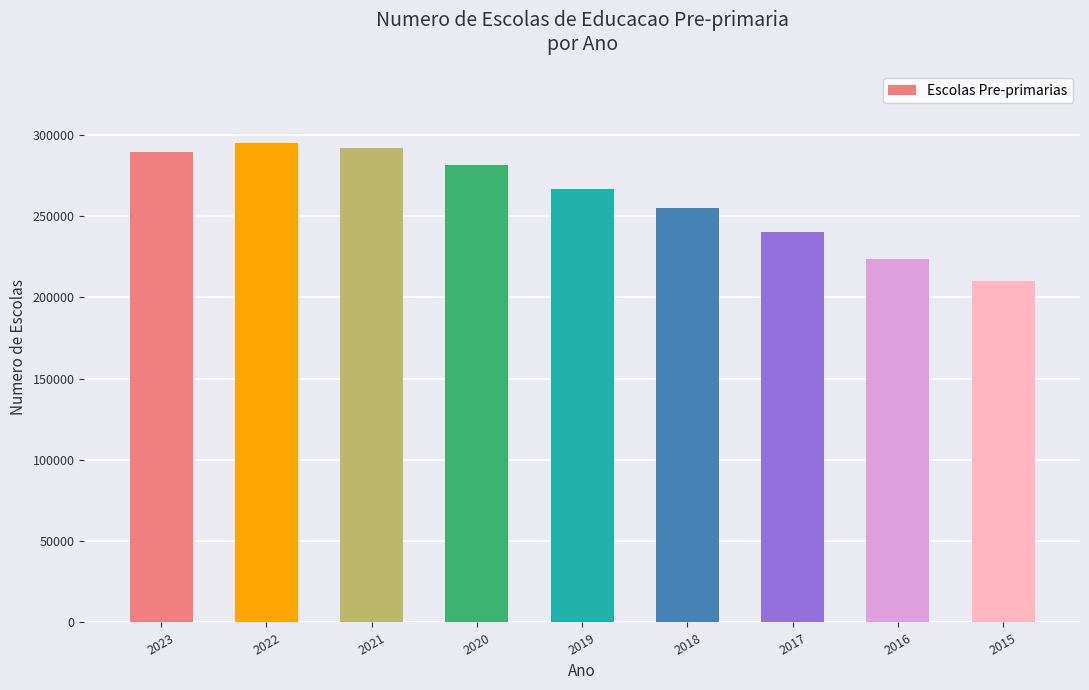

What is the value of the 7th bar from the left?

239812